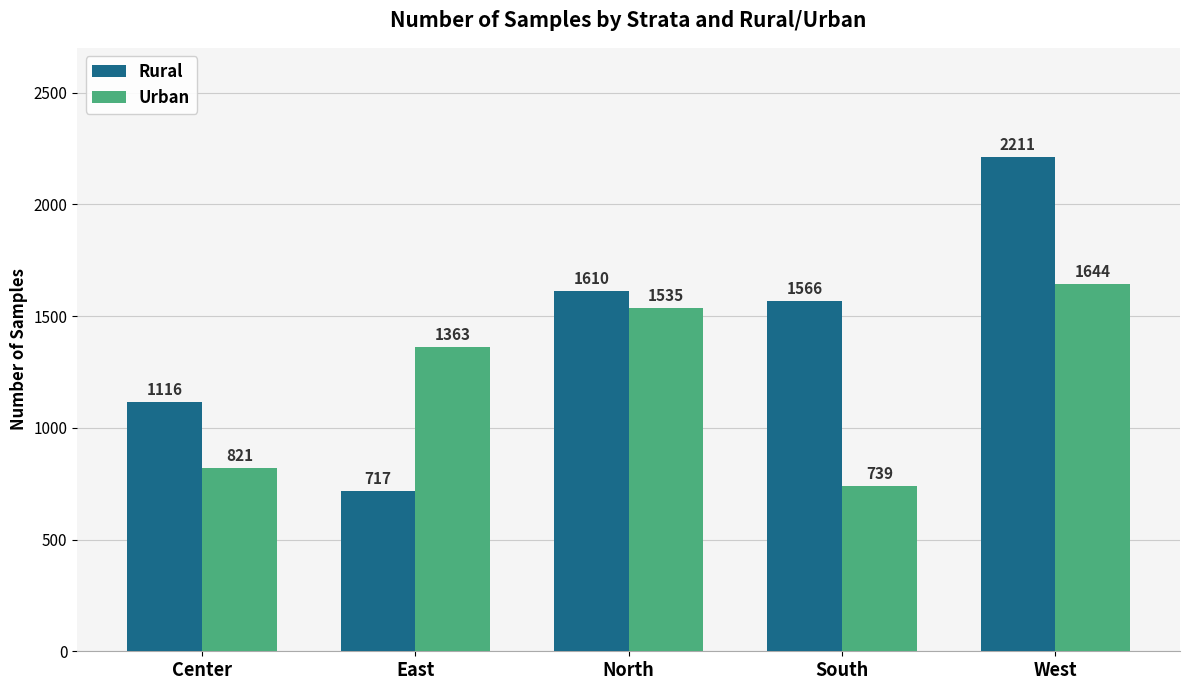

How many bars are there in each group?

2